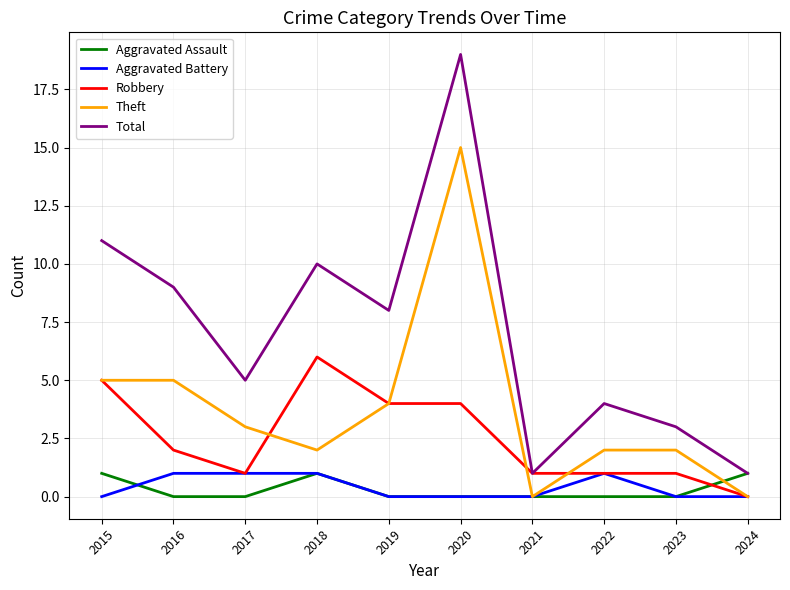

Reading left to right, what are all the values shown in this chart?

Aggravated Assault: 1	0	0	1	0	0	0	0	0	1
Aggravated Battery: 0	1	1	1	0	0	0	1	0	0
Robbery: 5	2	1	6	4	4	1	1	1	0
Theft: 5	5	3	2	4	15	0	2	2	0
Total: 11	9	5	10	8	19	1	4	3	1